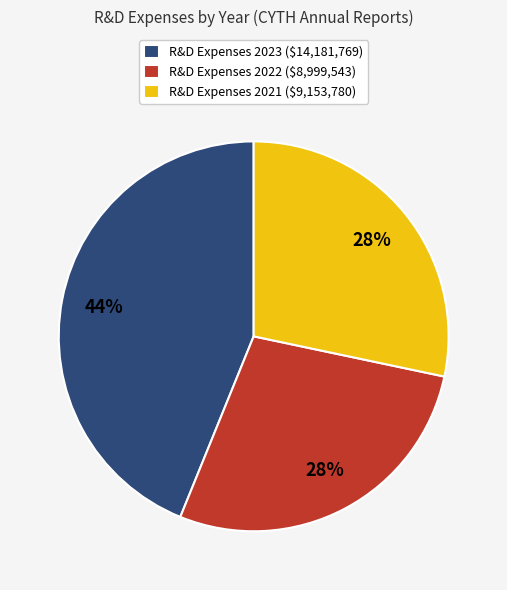

The R&D Expenses 2021 ($9,153,780) slice represents 36% of the pie. True or false?

False